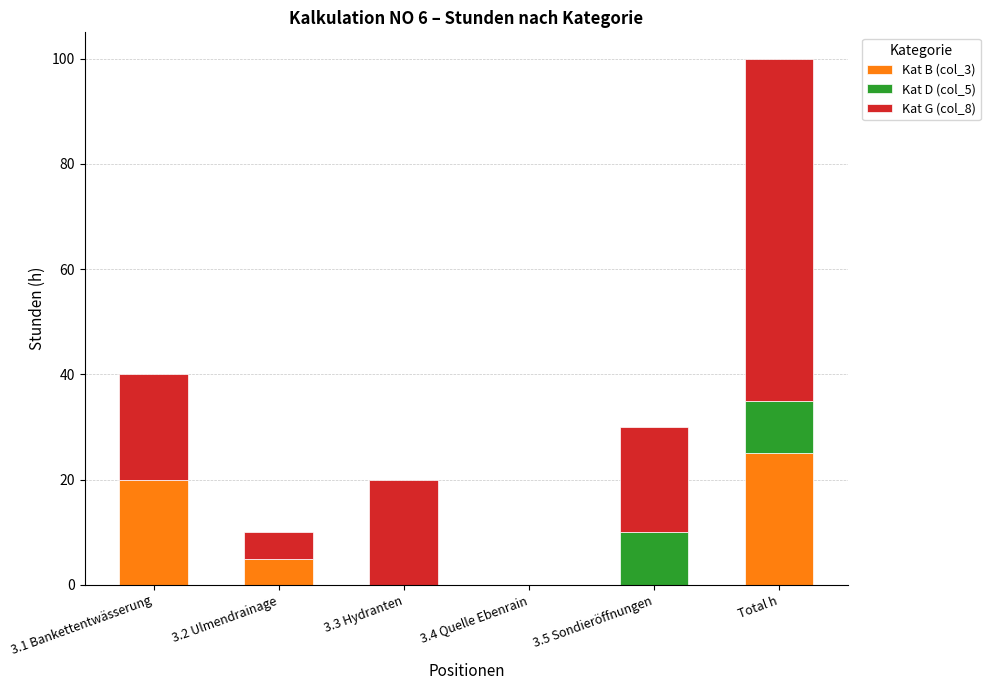

What is the total value across all series at 3.2 Ulmendrainage?

10